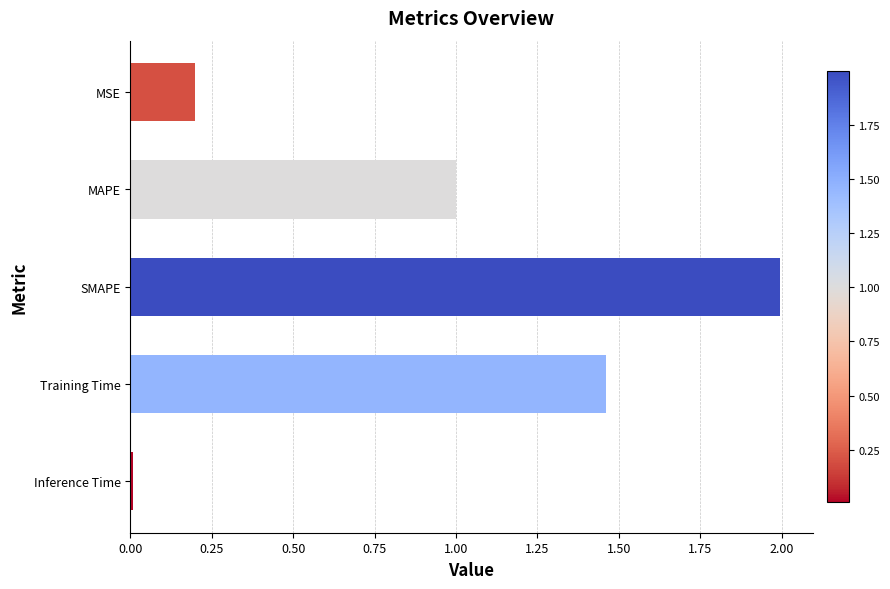

What is the change in value from MSE to Training Time?

+1.3